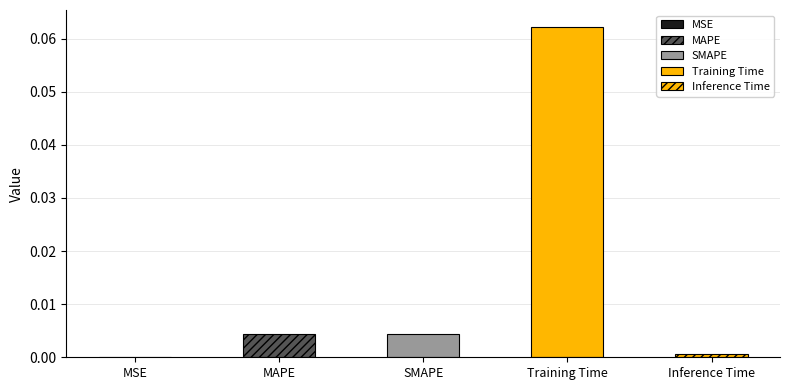

What position from the right is MSE?

5